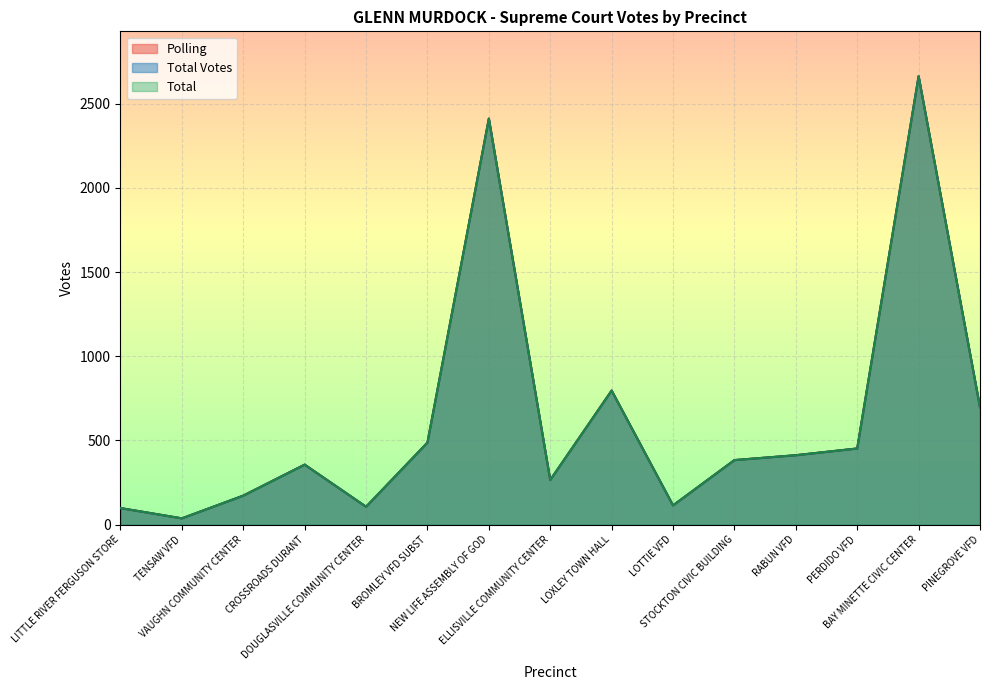

Where is the first local minimum for Polling?

TENSAW VFD